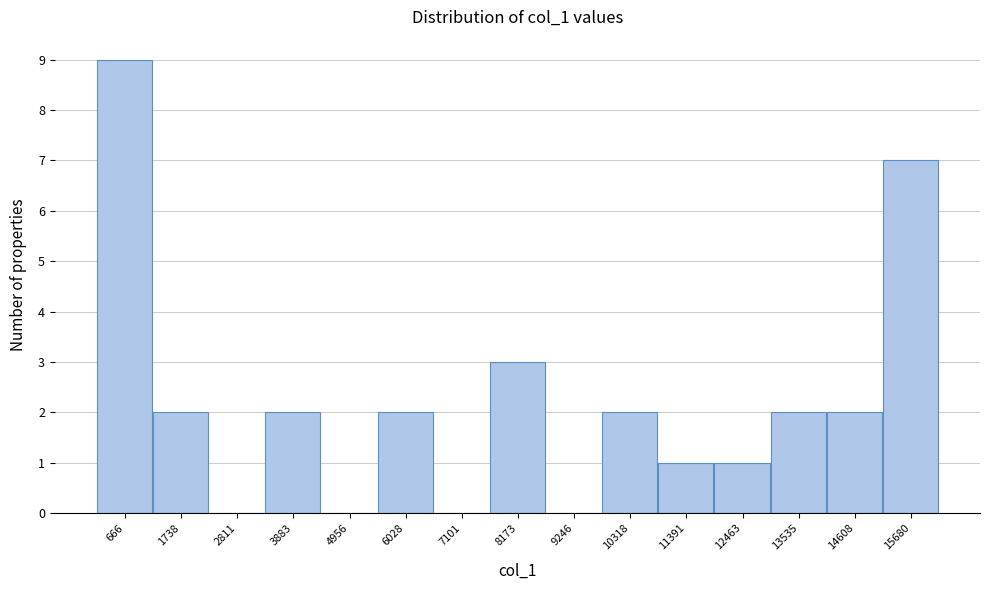

Reading left to right, what are all the values shown in this chart?

666=9	1738=2	2811=0	3883=2	4956=0	6028=2	7101=0	8173=3	9246=0	10318=2	11391=1	12463=1	13535=2	14608=2	15680=7